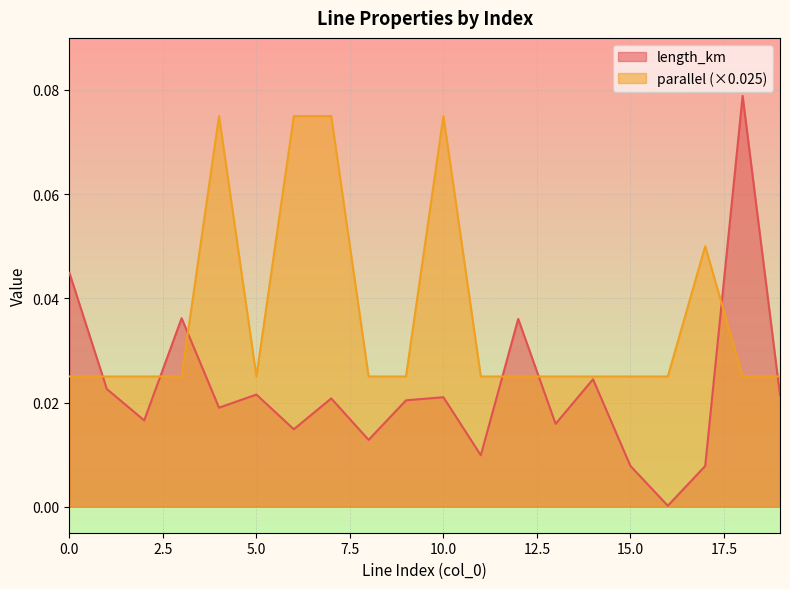

Between 12 and 14, which is larger?

12